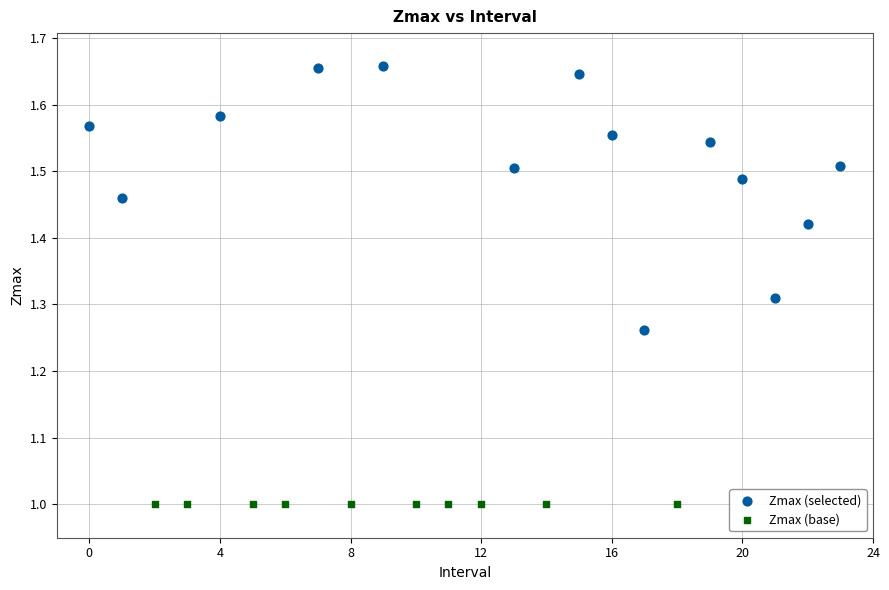

Which series reaches the maximum Y coordinate?

Zmax (selected)